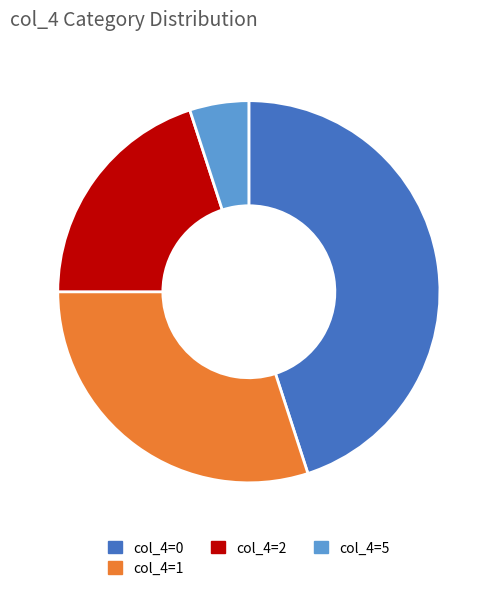

What is the ratio of the value at col_4=1 to the value at col_4=5?

6.0